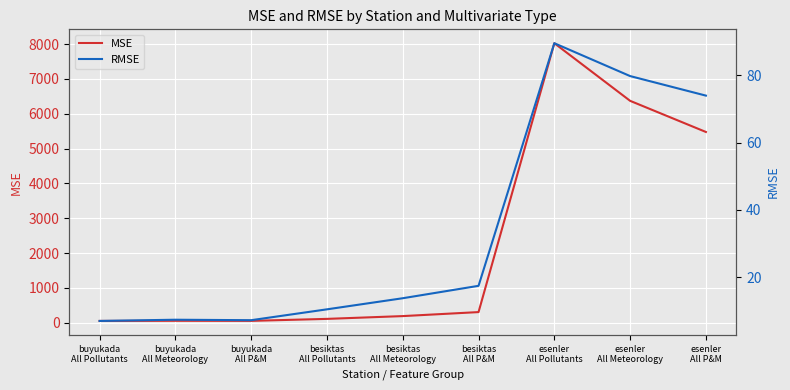

What is the label of the 5th point from the left?

besiktas
All Meteorology